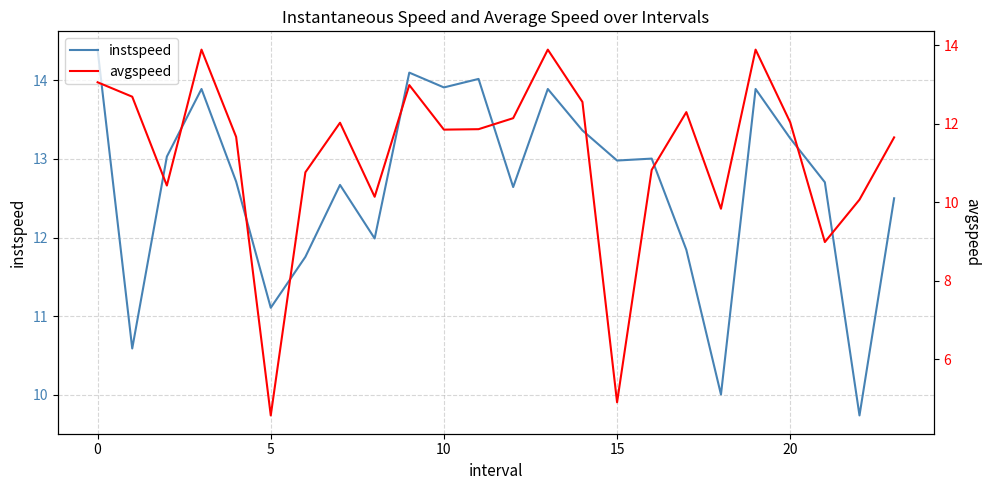

What is the label of the 17th point from the right?

7